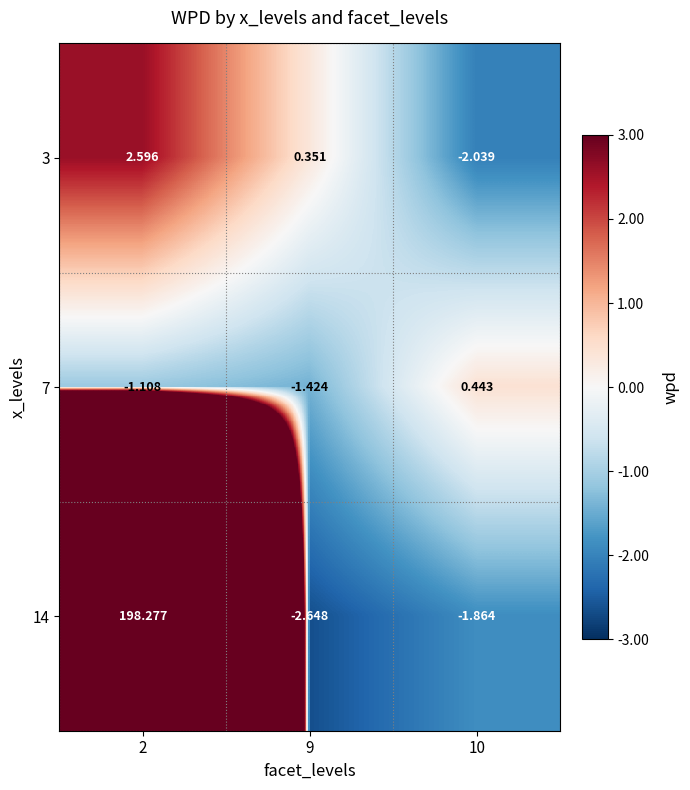

At which category does the chart reach its minimum across all series?

9